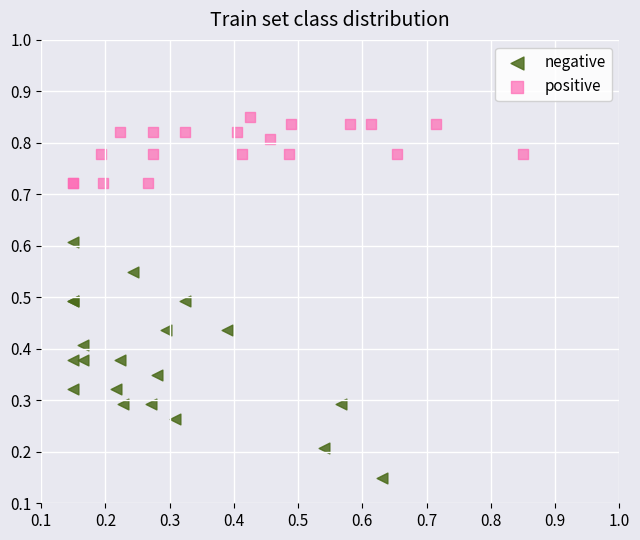

What are all the series names shown in the legend?

negative, positive